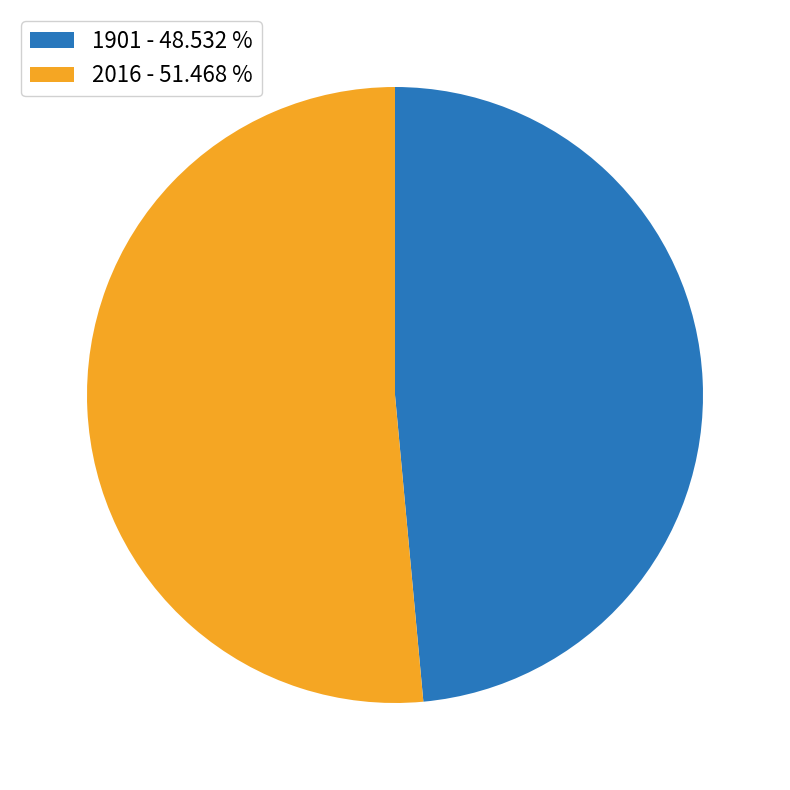

Rank the categories by value from lowest to highest.

1901, 2016